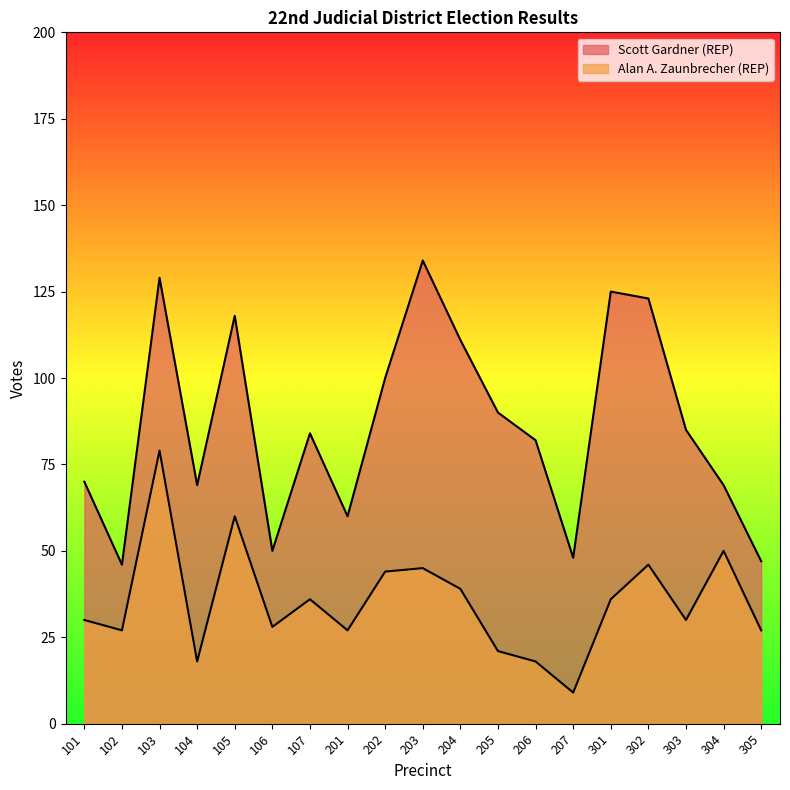

What is the sum of the Scott Gardner (REP) values at 101 and 207?

118